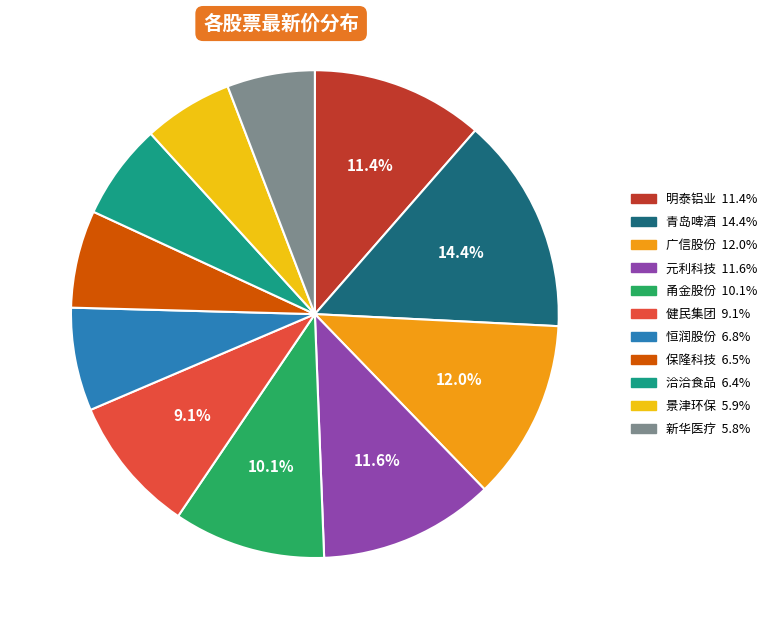

True or false: 甬金股份 accounts for 10% of the total.

True